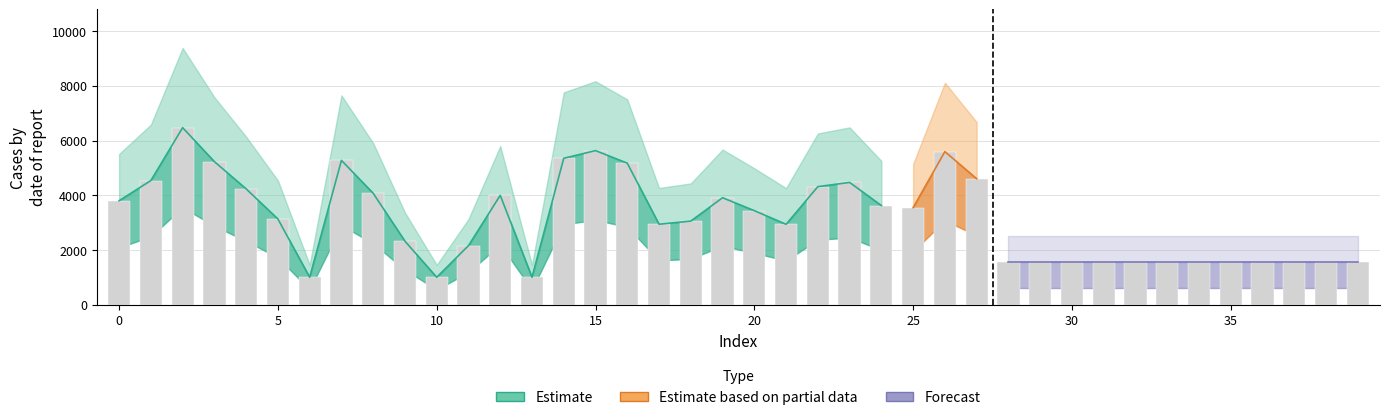

Reading left to right, what are all the values shown in this chart?

col_2: 3800	4538	6470	5228	4233	3132	1004	5275	4072	2322	1004	2159	3997	1004	5352	5632	5173	2941	3057	3910	3438	2938	4315	4469	3624	3547	5594	4604	1568	1568	1568	1568	1568	1568	1568	1568	1568	1568	1568	1568
col_1: 37	39	47	34	35	31	11	41	37	25	11	16	27	14	31	37	35	30	27	35	35	26	37	45	37	46	44	37	28	28	28	28	28	28	28	28	28	28	28	28